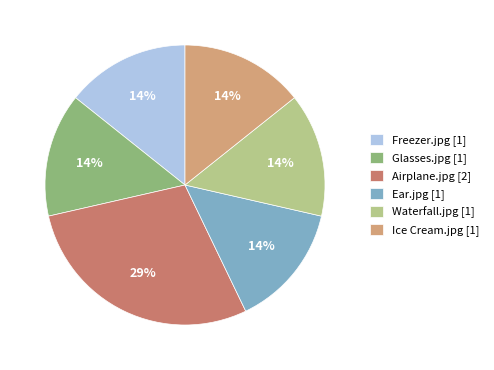

Which category has the biggest portion of the pie?

Airplane.jpg